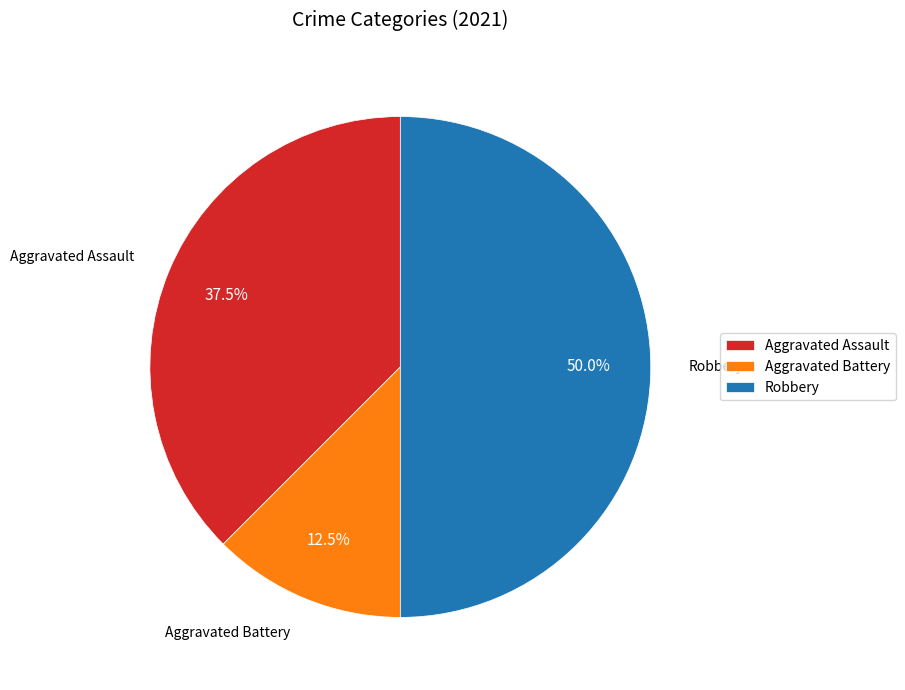

The Aggravated Battery slice represents 19% of the pie. True or false?

False